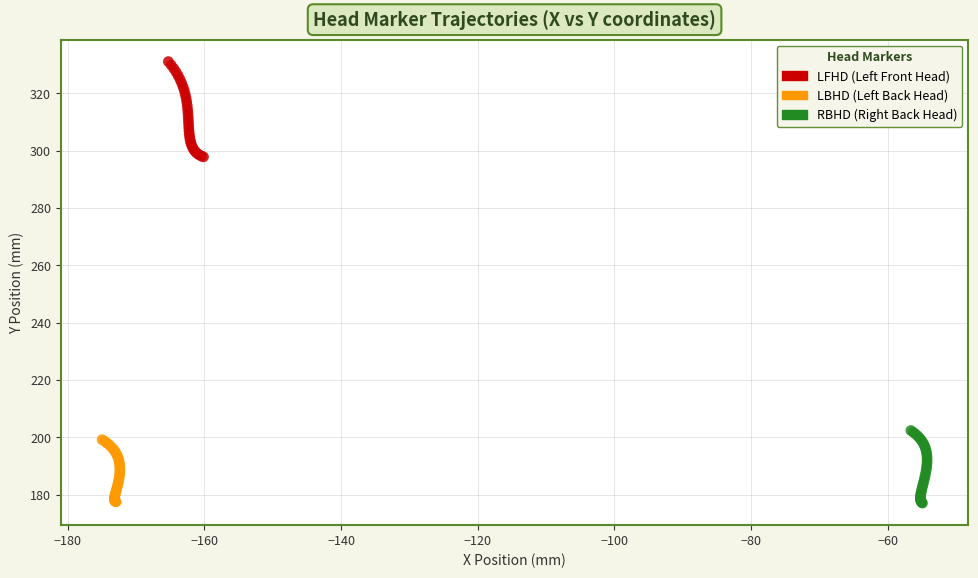

What are all the series names shown in the legend?

LFHD (Left Front Head), LBHD (Left Back Head), RBHD (Right Back Head)